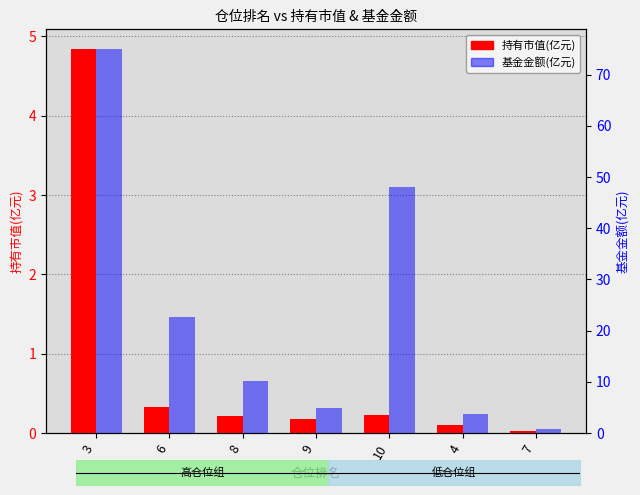

How many distinct data groups are displayed?

2